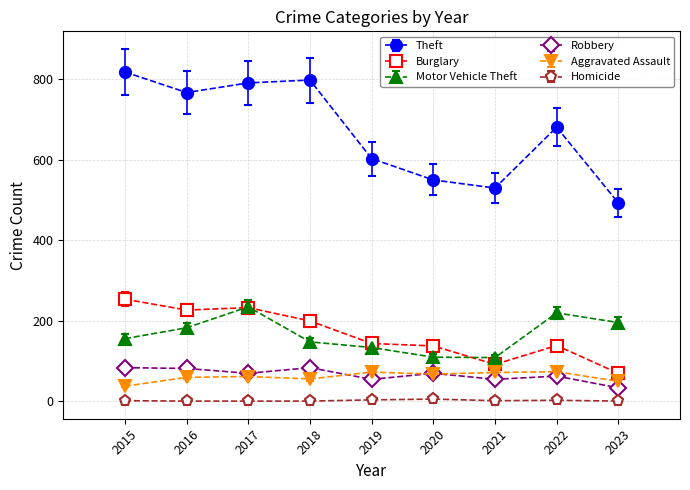

Which series has the largest range (max minus min)?

Theft